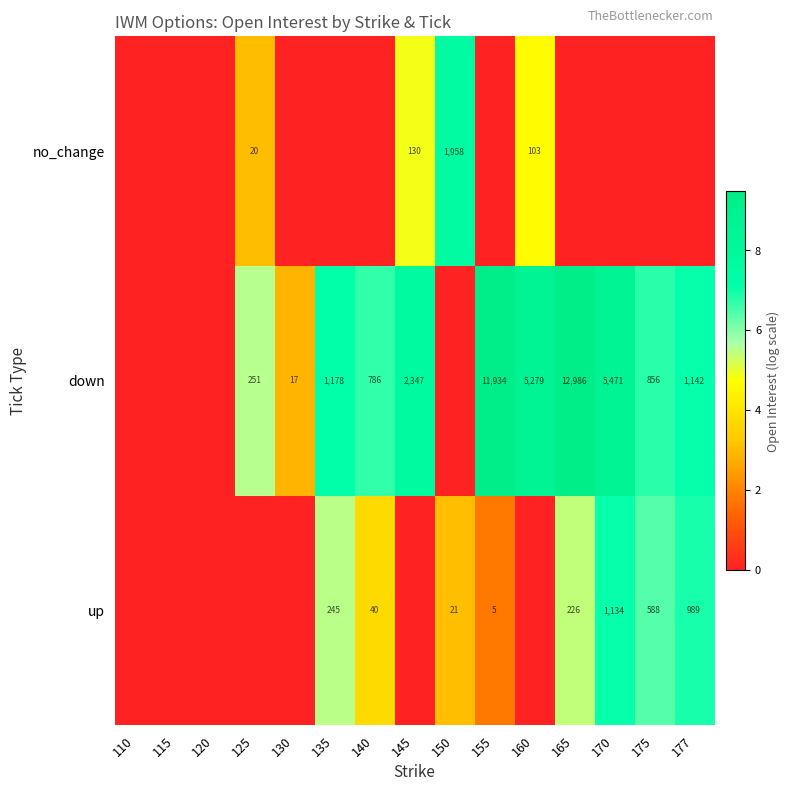

The down series shows 5.1 at 130. True or false?

False